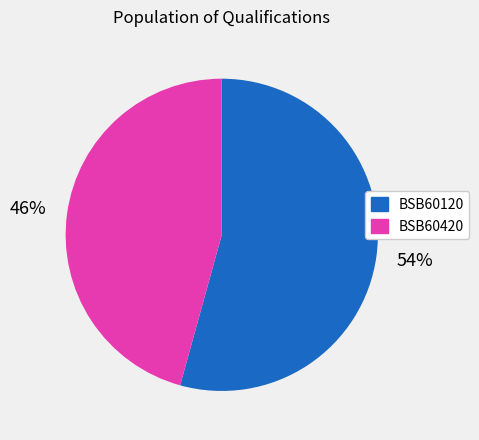

How many slices are in this pie chart?

2